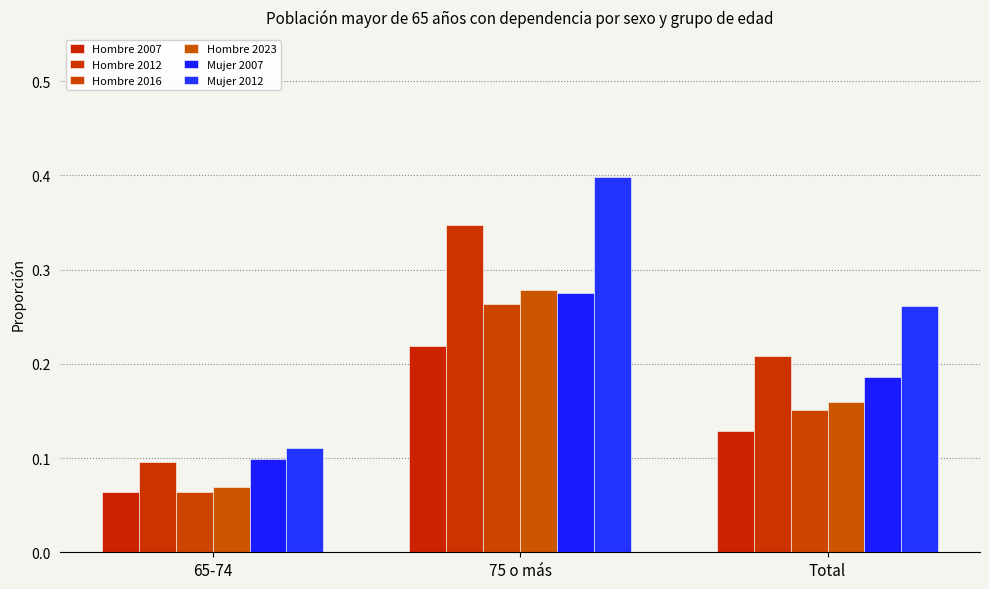

Count the number of data series in this chart.

6